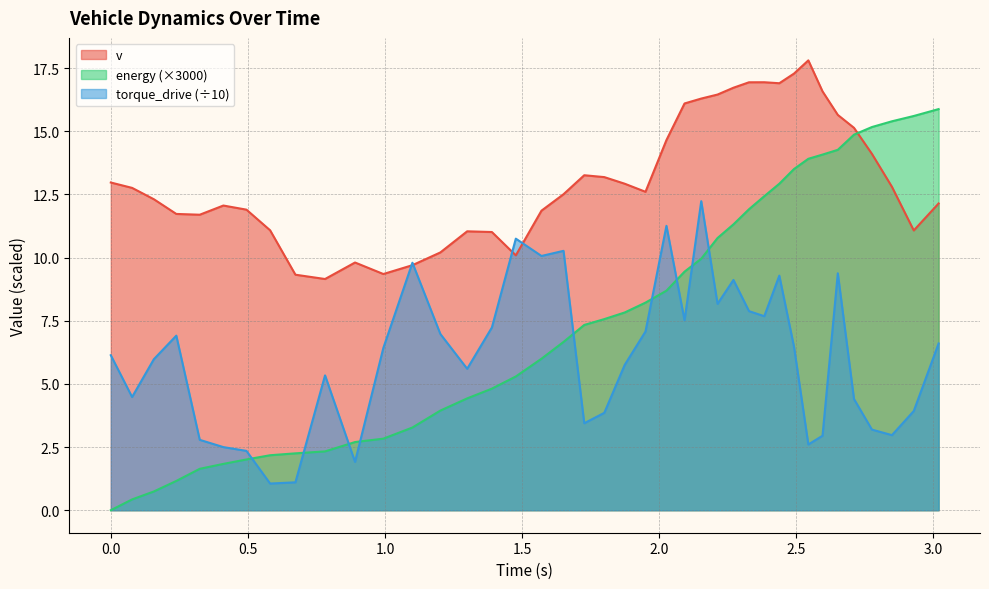

At which label does energy reach its peak?

3.018793113117902